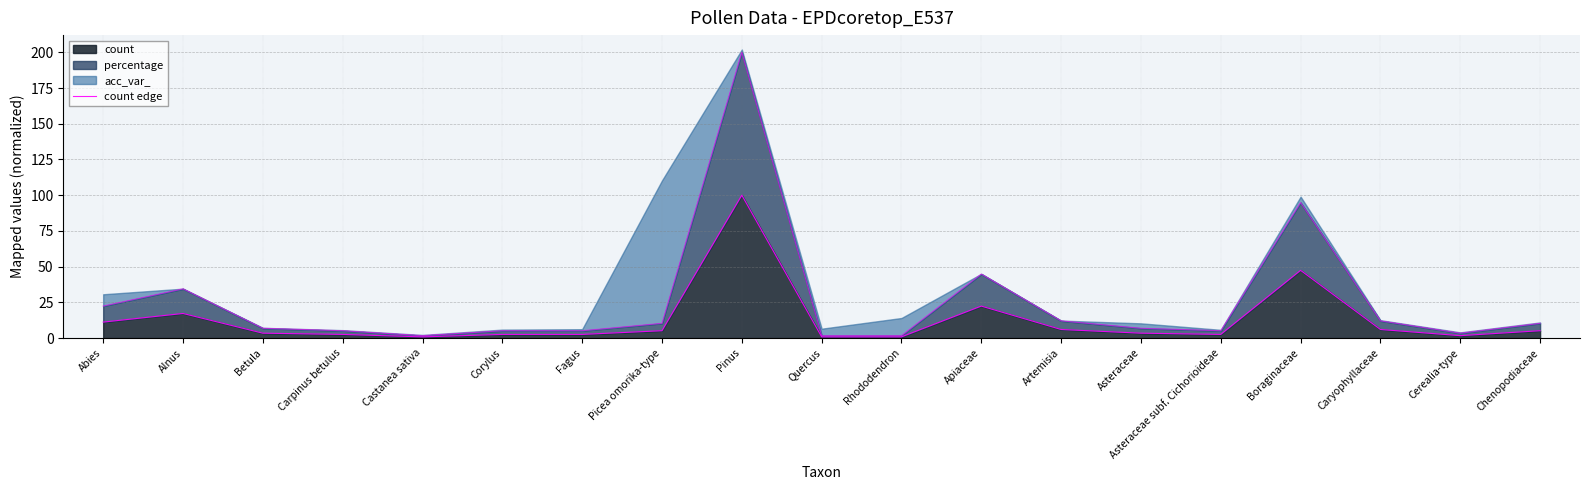

At which label is the value closest to 50?

Boraginaceae